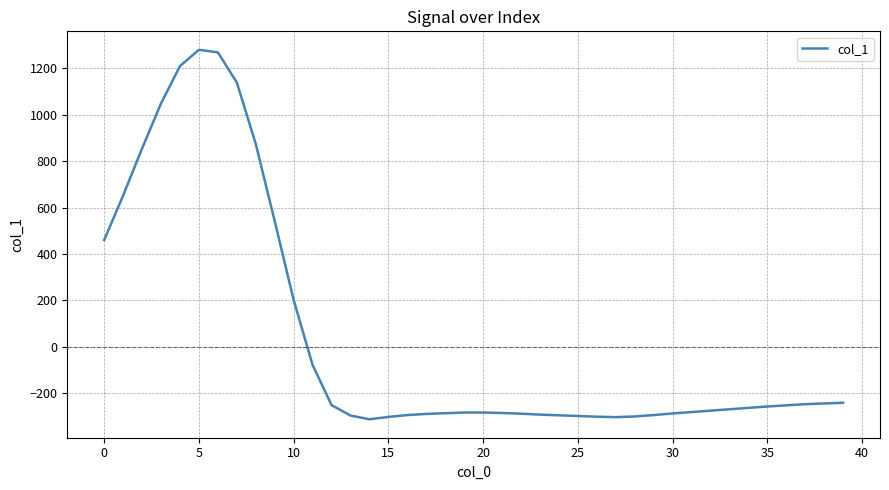

What is the greatest value displayed?

1280